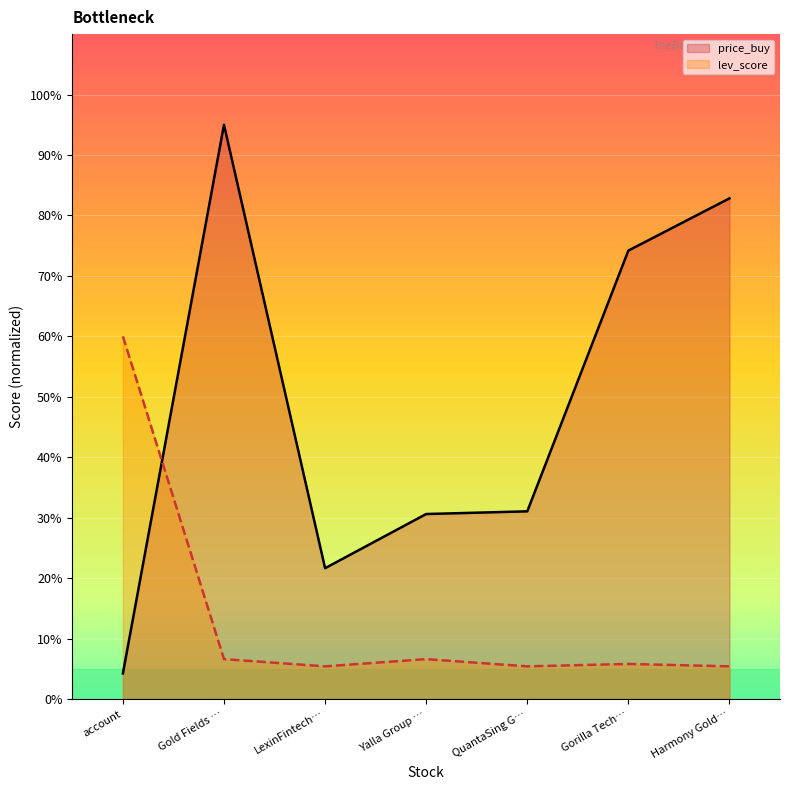

What is the lowest value of the price_buy series?

4.2